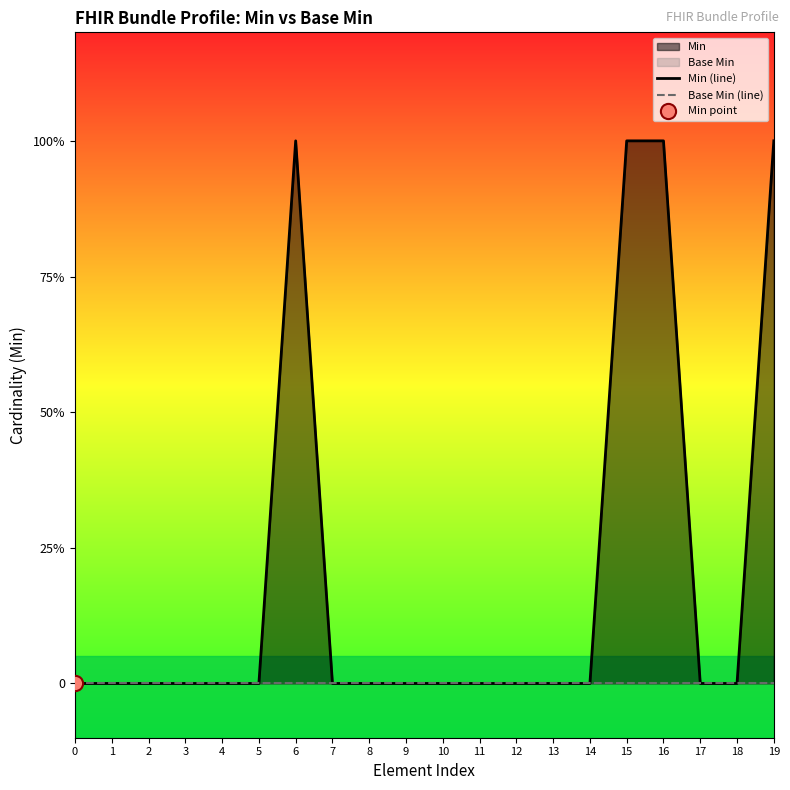

Which series contains the highest Y value?

Min (line)